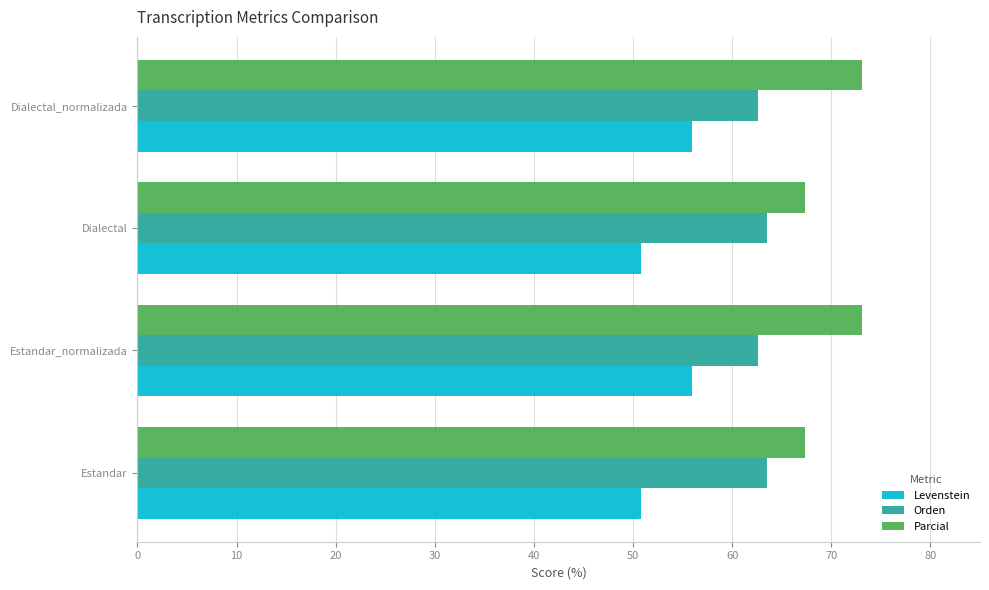

Is it true that Parcial equals 42.0 at Estandar?

False